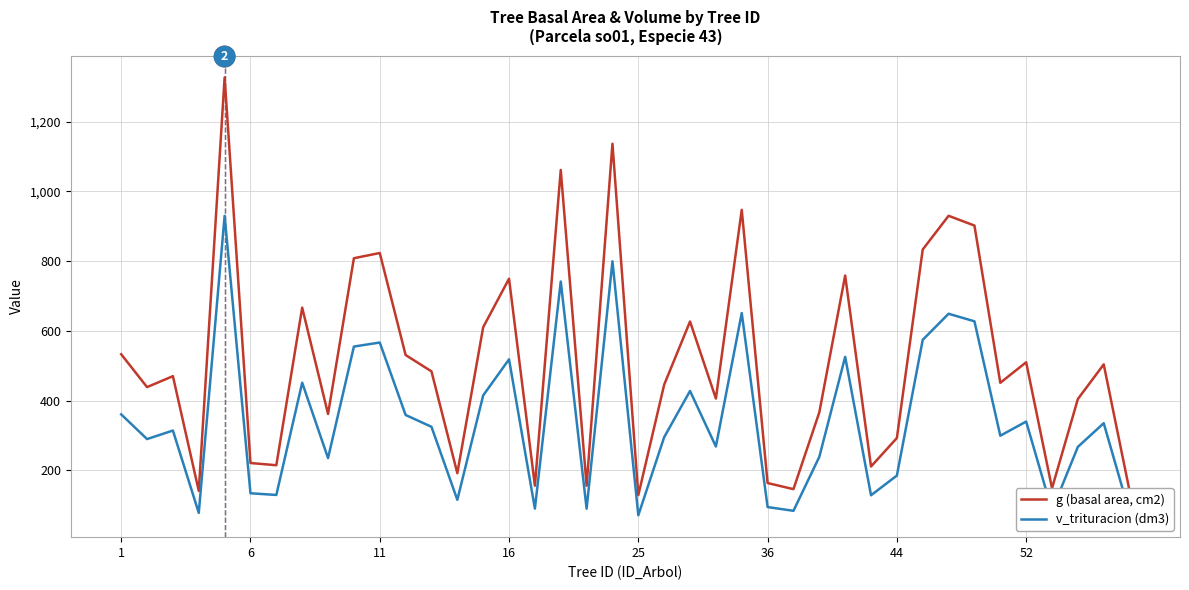

Does the chart have visible grid lines?

Yes